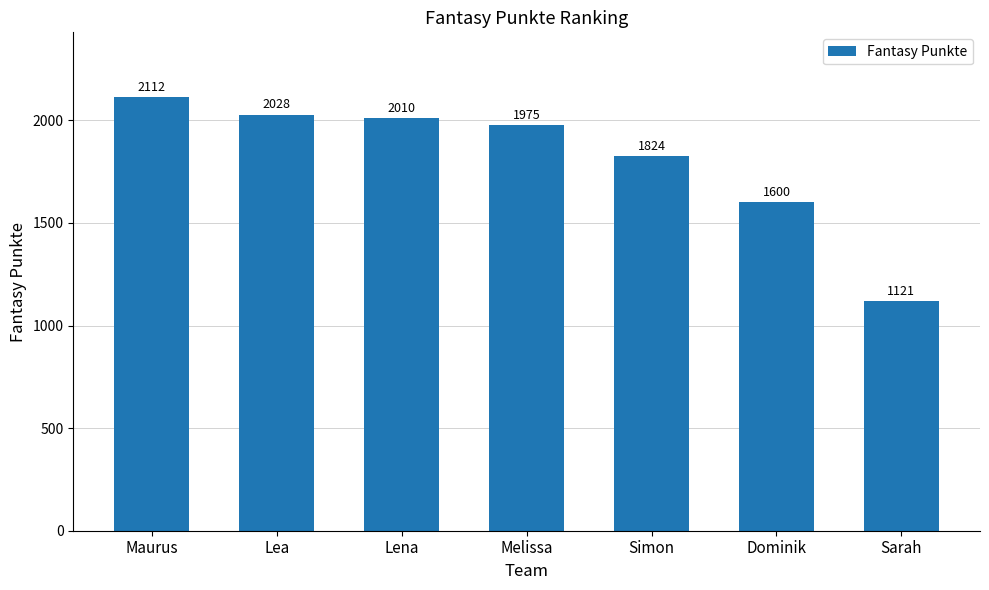

What is the smallest value displayed?

1121